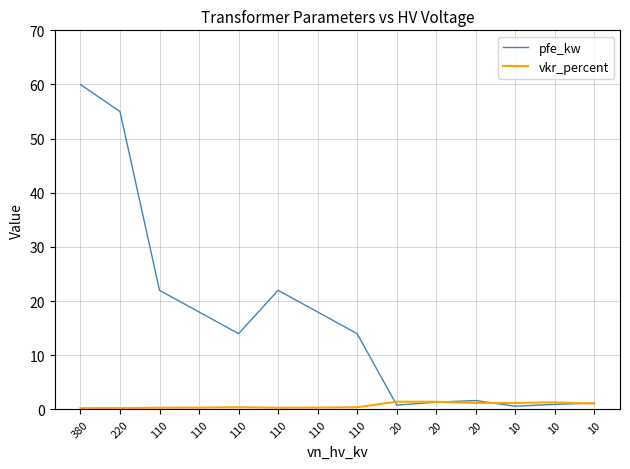

Where is vkr_percent nearest to the value 0?

380